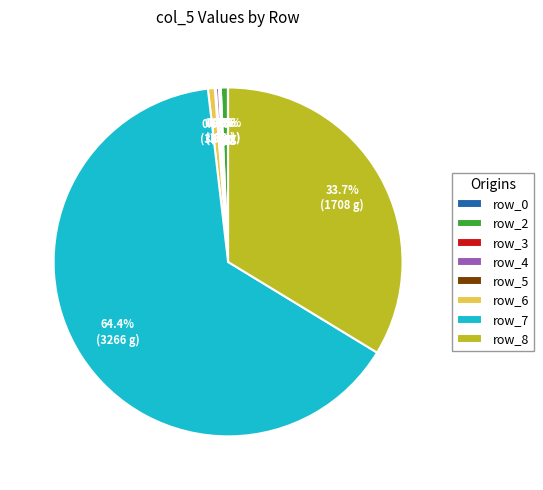

Which slice is the largest?

row_7